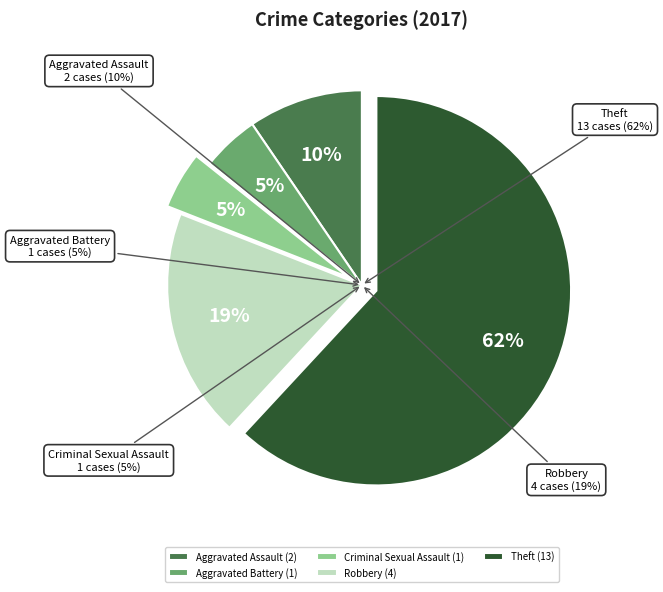

Rank the categories by value from lowest to highest.

Aggravated Battery, Criminal Sexual Assault, Aggravated Assault, Robbery, Theft